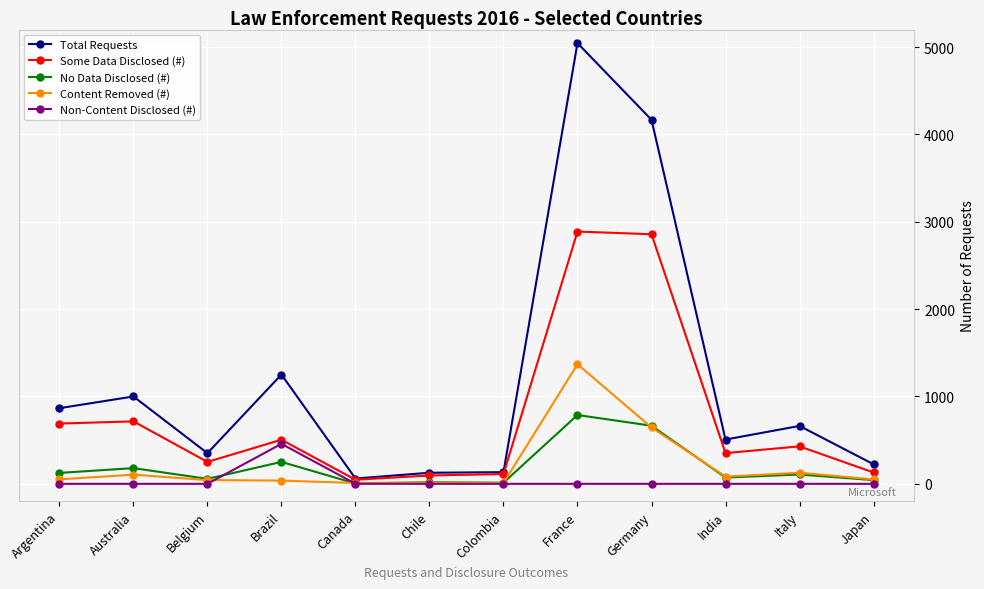

What is the approximate value of No Data Disclosed (#) at Japan?

43